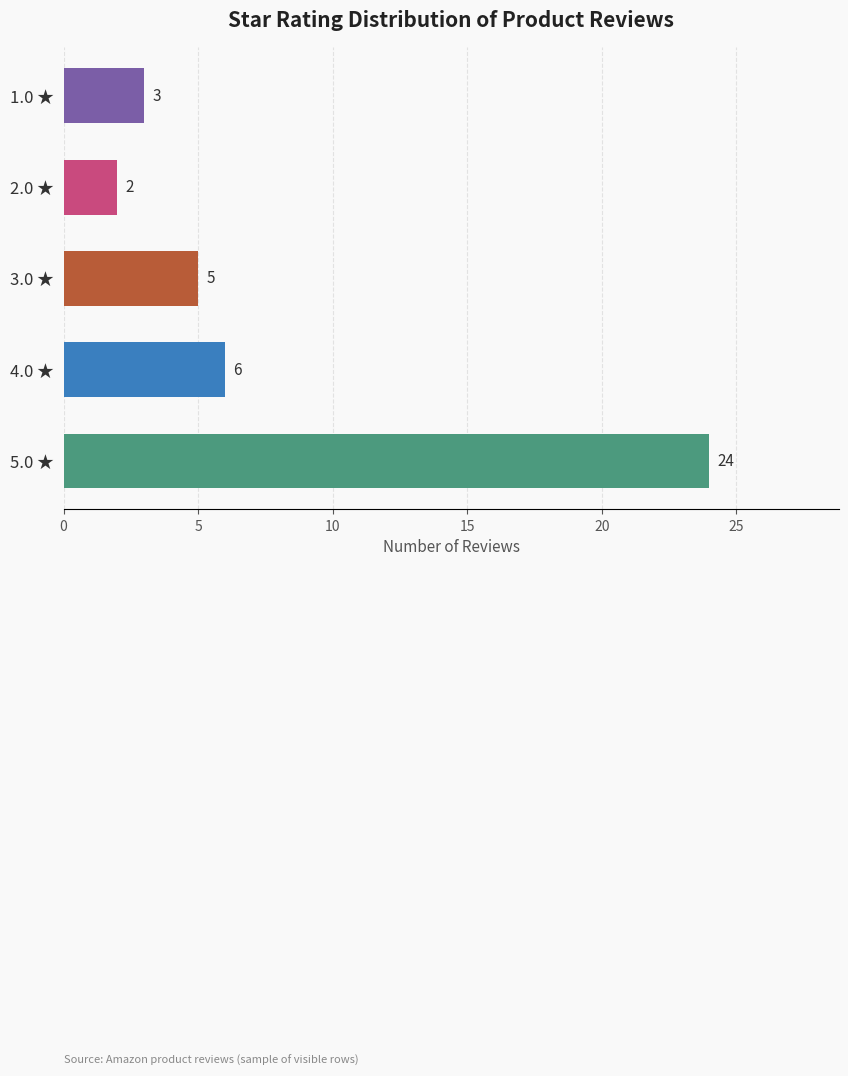

Between 4.0 ★ and 2.0 ★, which is larger?

4.0 ★